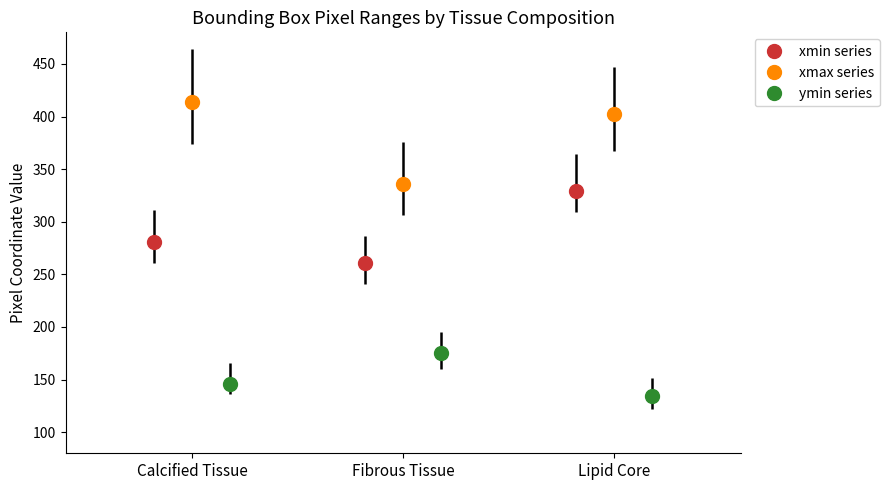

How many bars are there in total?

9